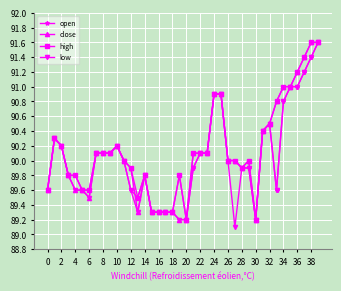

What is the smallest value displayed?

89.1